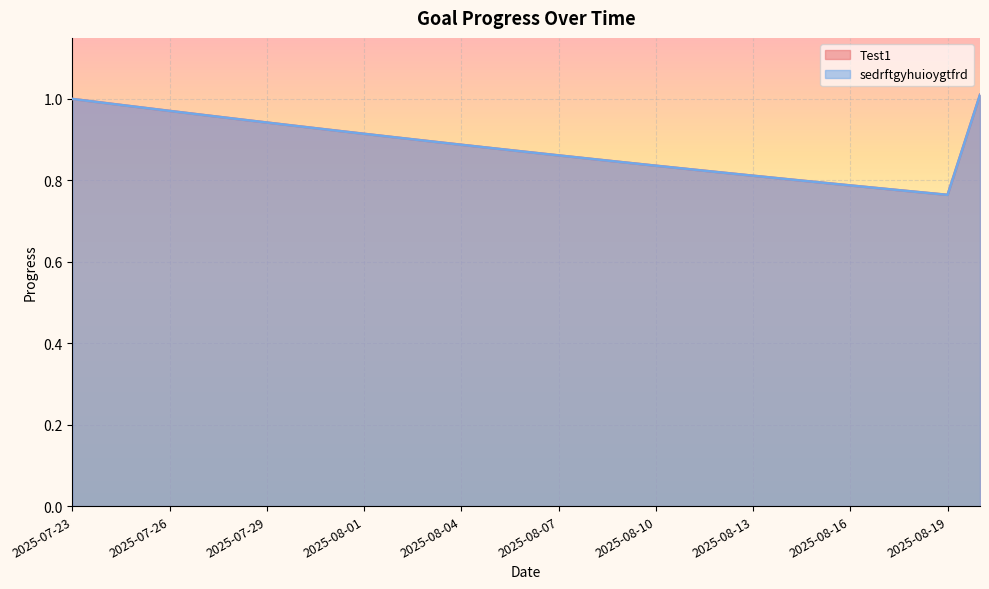

What is the greatest value displayed?

1.0